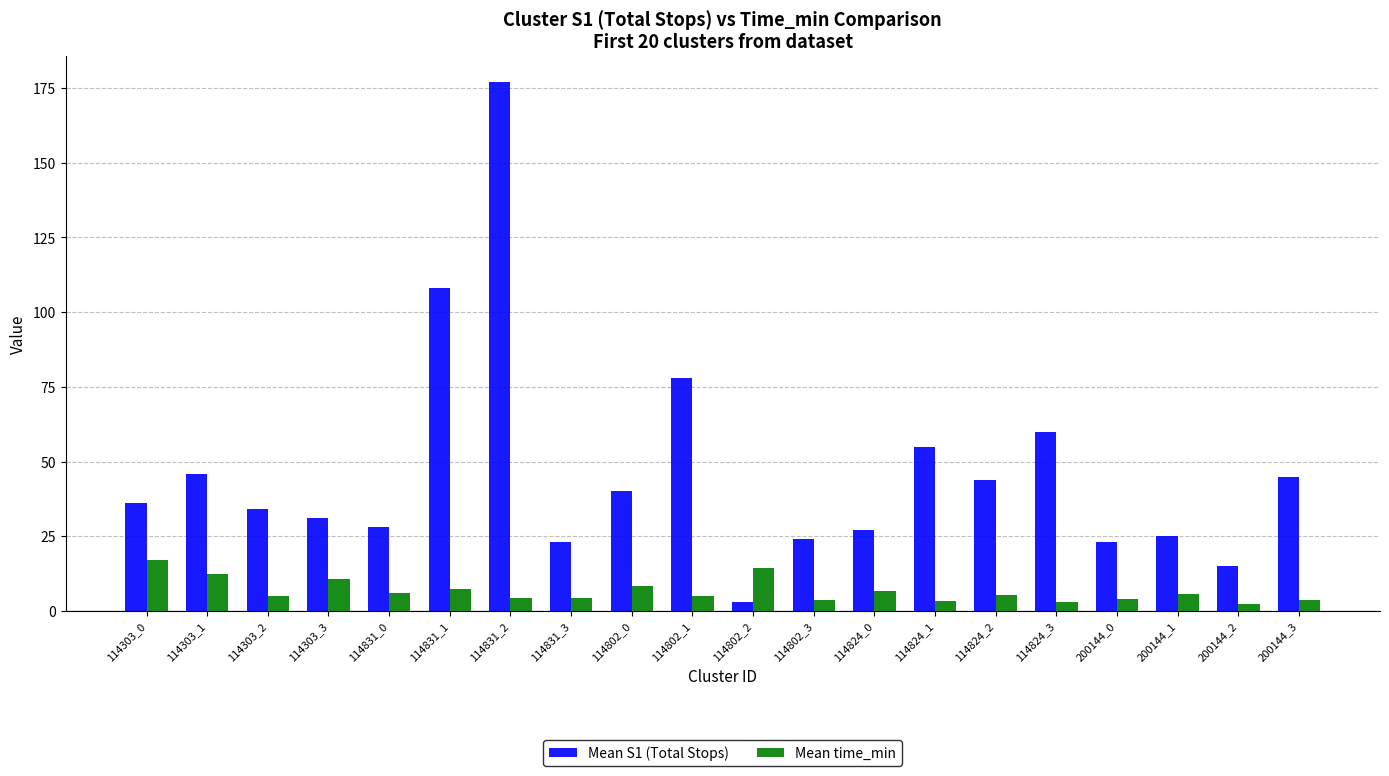

What is the label of the 19th bar from the right?

114303_1